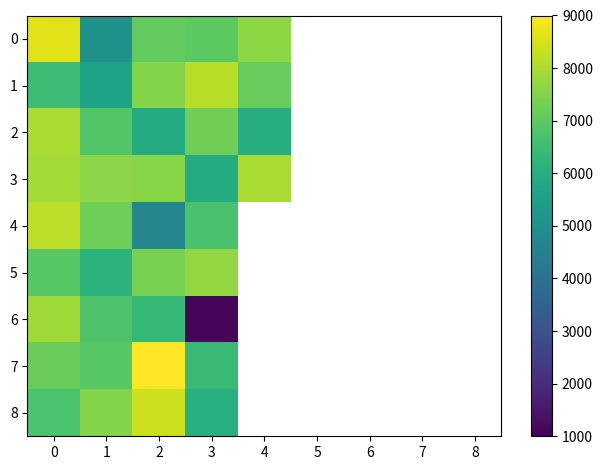

Which category has the lowest value in the 8 series?

3